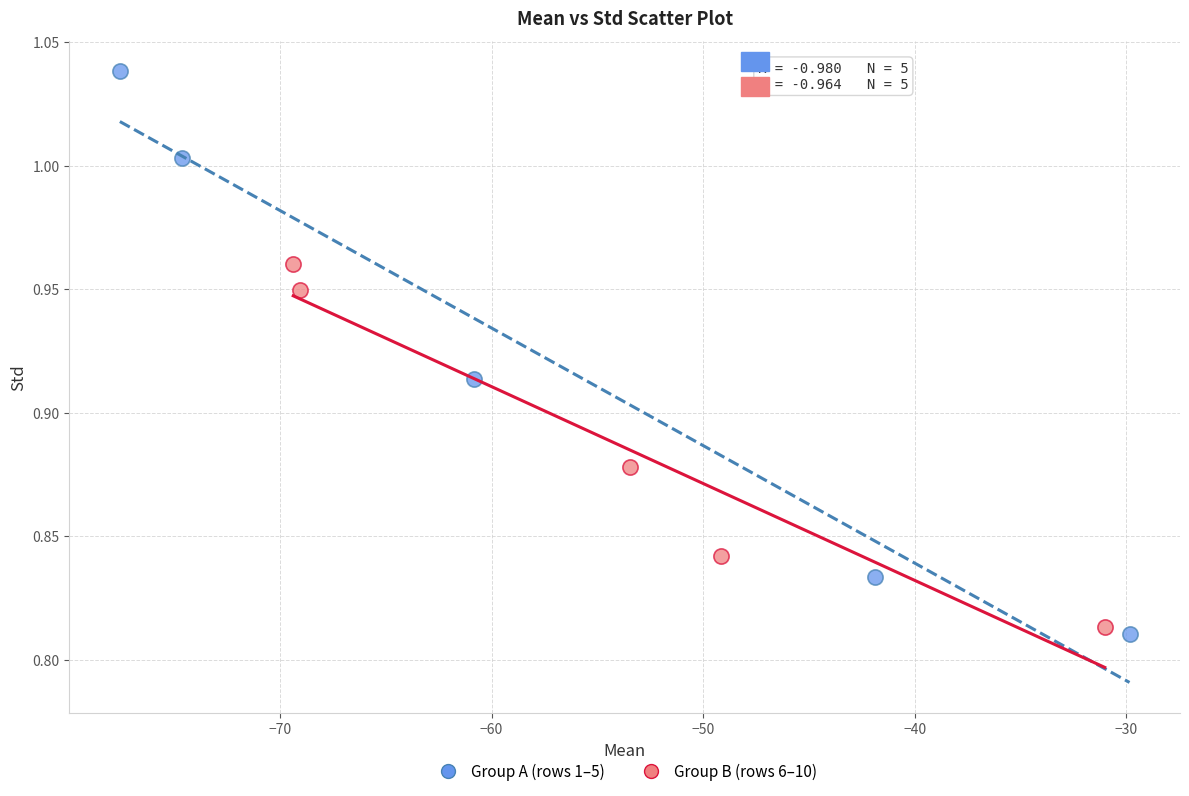

Which series contains the lowest Y value?

Group A (rows 1–5)